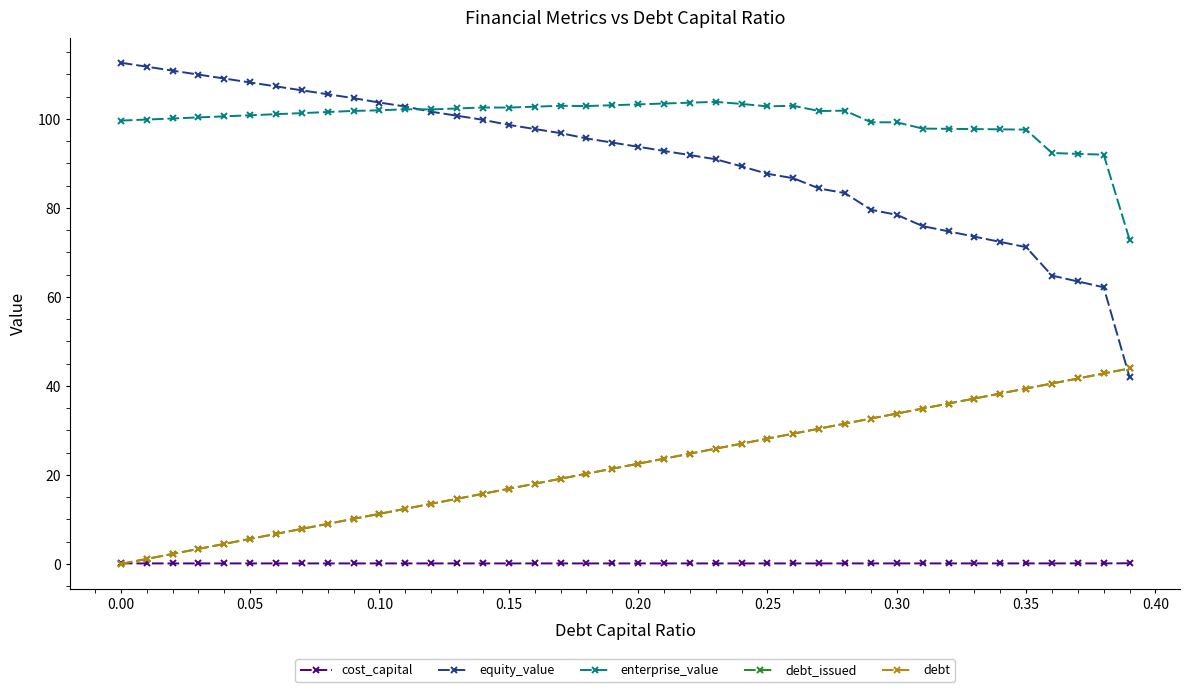

Does the chart have visible grid lines?

No